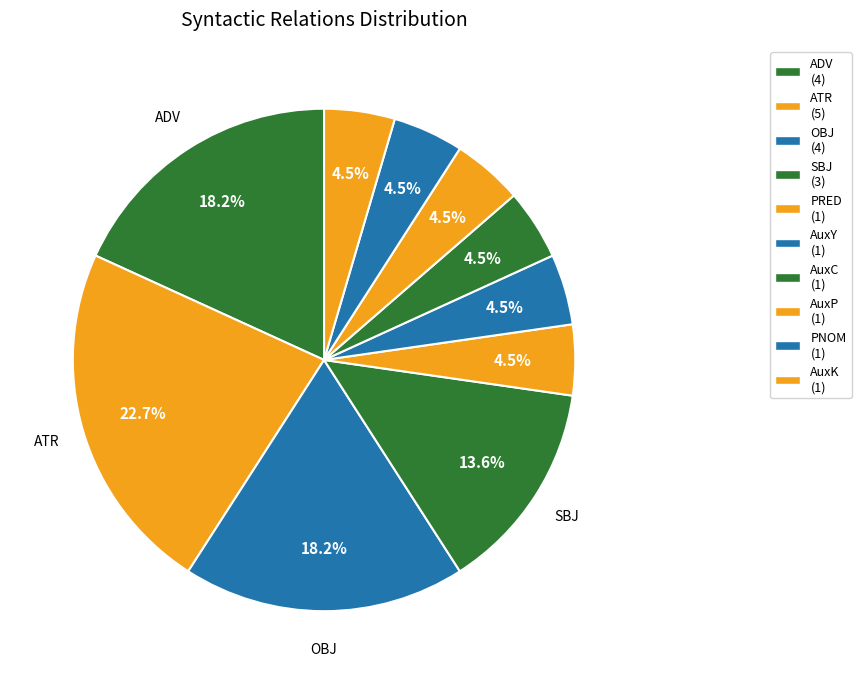

To the nearest percent, what is the difference between the largest and smallest slice percentages?

18%